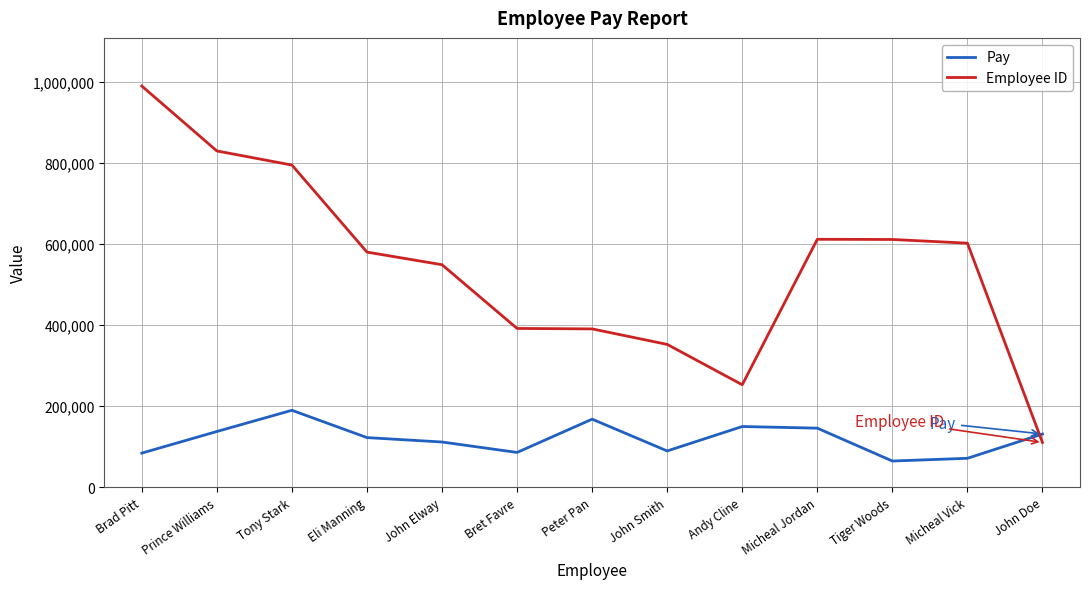

How many distinct data groups are displayed?

2